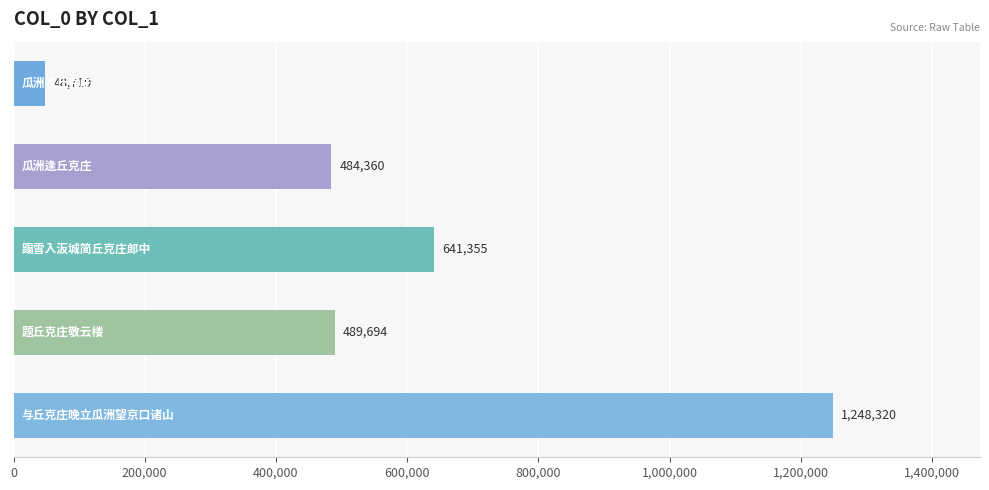

What is the maximum value shown in the chart?

1248320